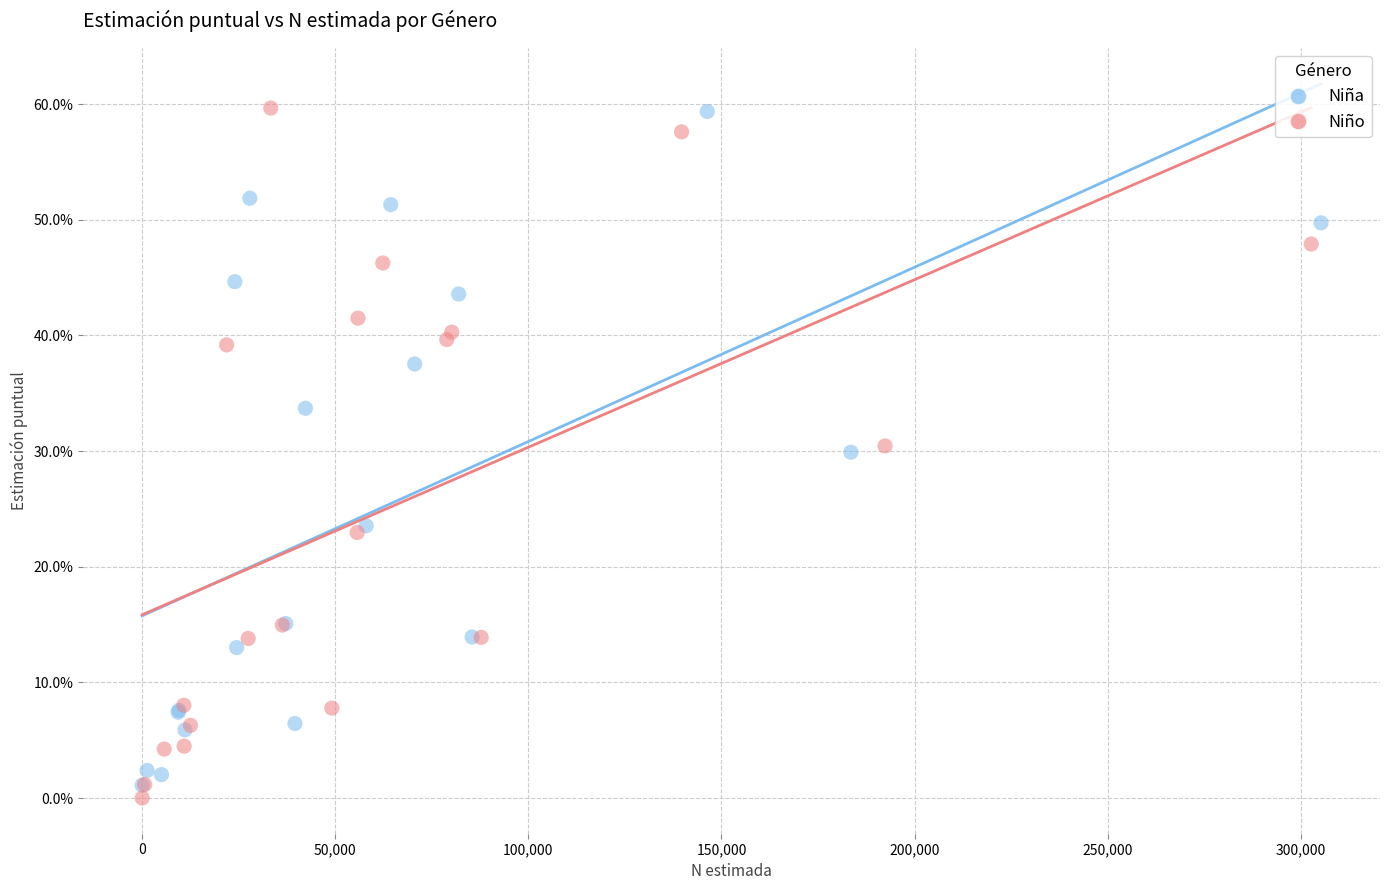

Which series reaches the minimum Y coordinate?

Niño